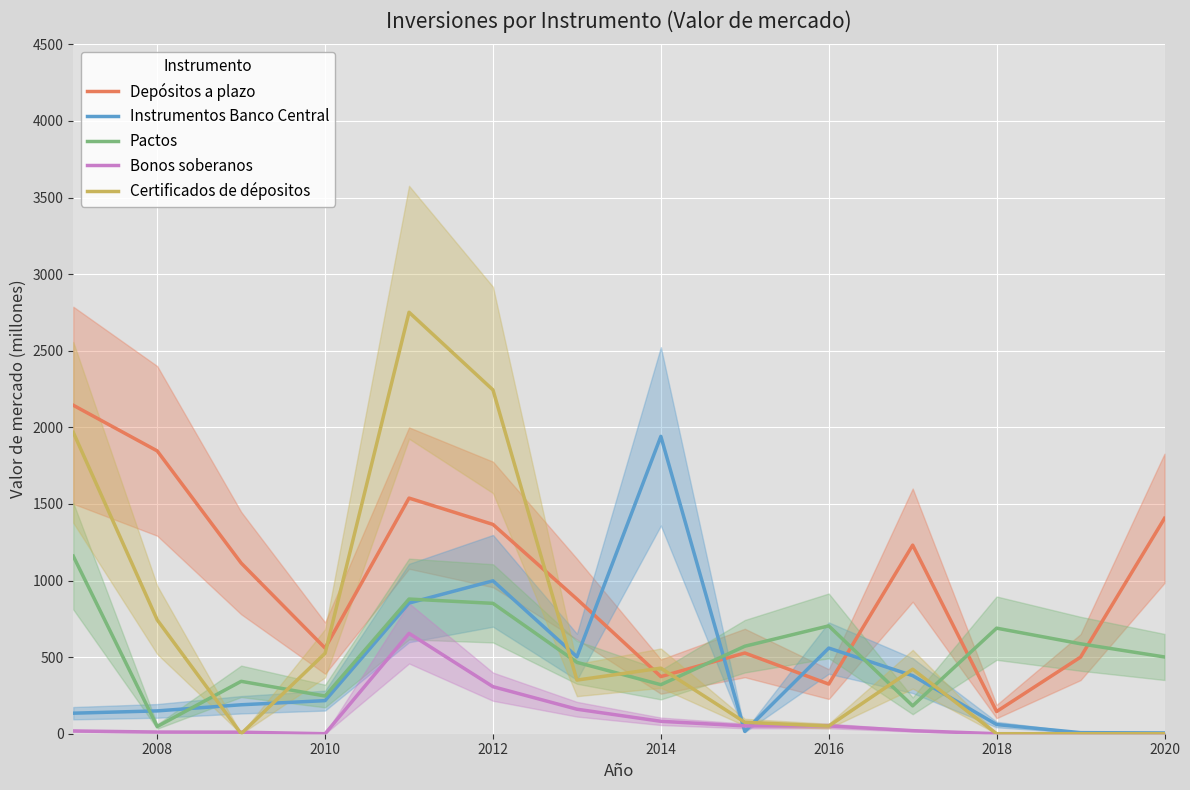

In Pactos, how many points are lower than both neighbors (excluding endpoints)?

4